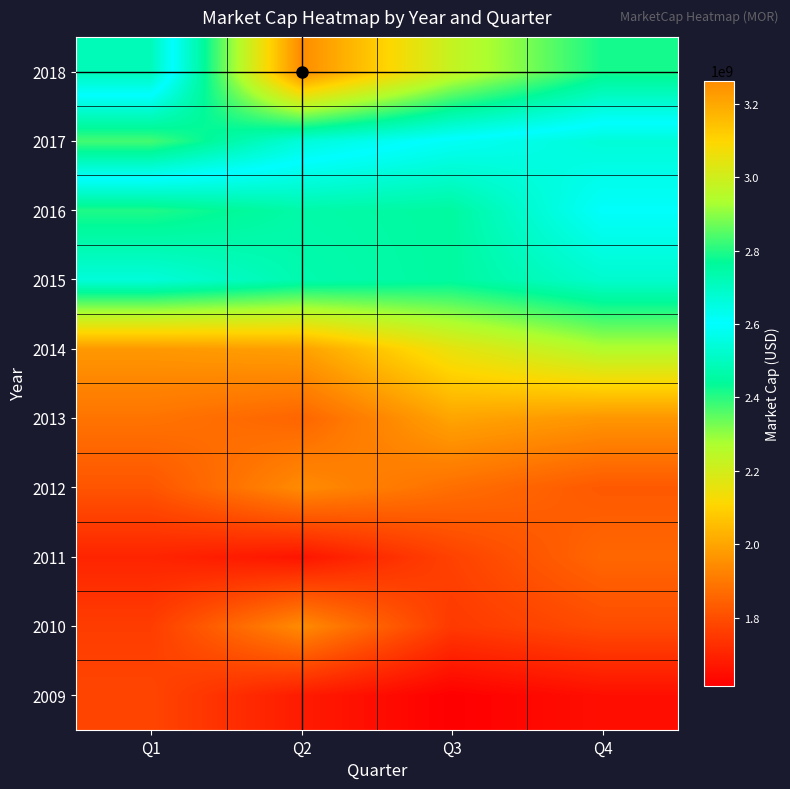

What is the total value across all series at Q4?

21810412754.5